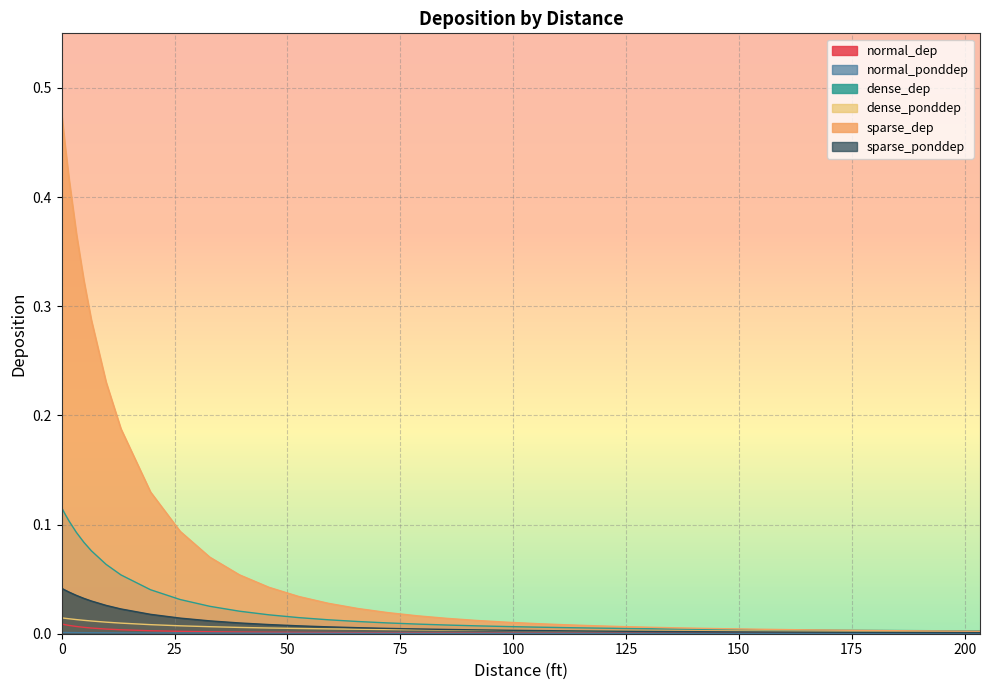

What are all the series names shown in the legend?

normal_dep, normal_ponddep, dense_dep, dense_ponddep, sparse_dep, sparse_ponddep